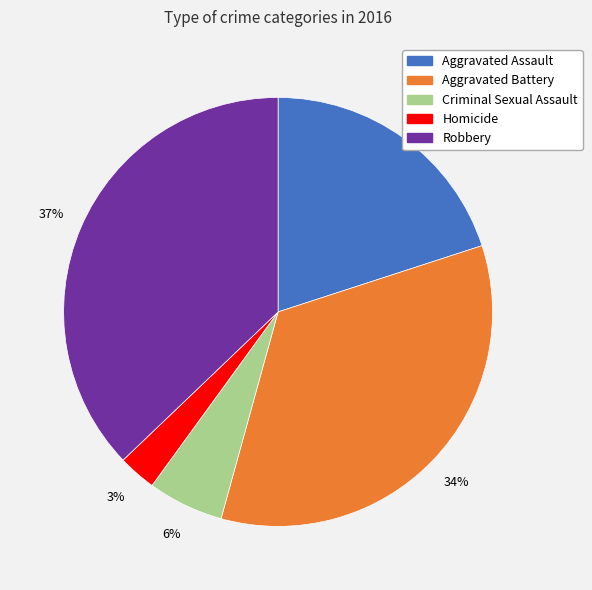

The Robbery slice represents 29% of the pie. True or false?

False